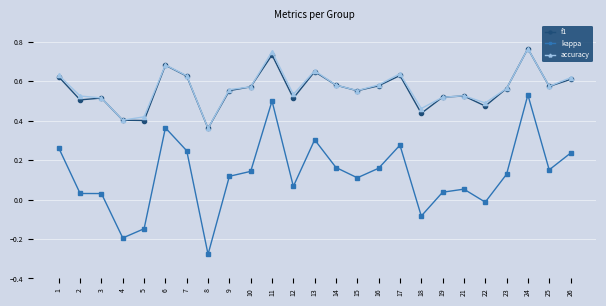

True or false: accuracy and kappa cross at least once.

False